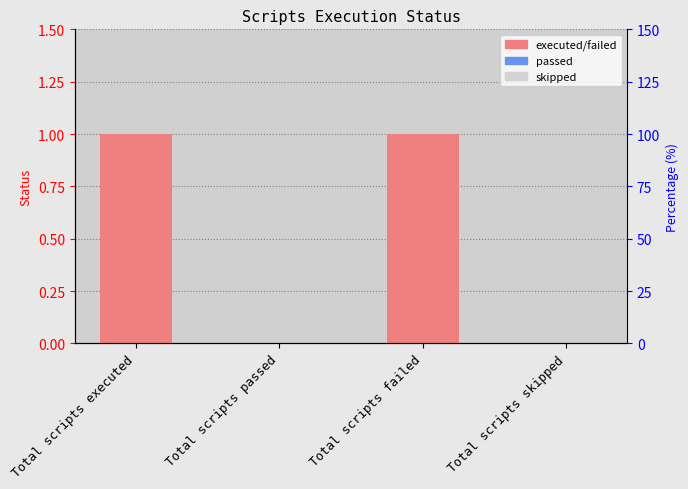

What is the change in value from Total scripts failed to Total scripts skipped?

-1